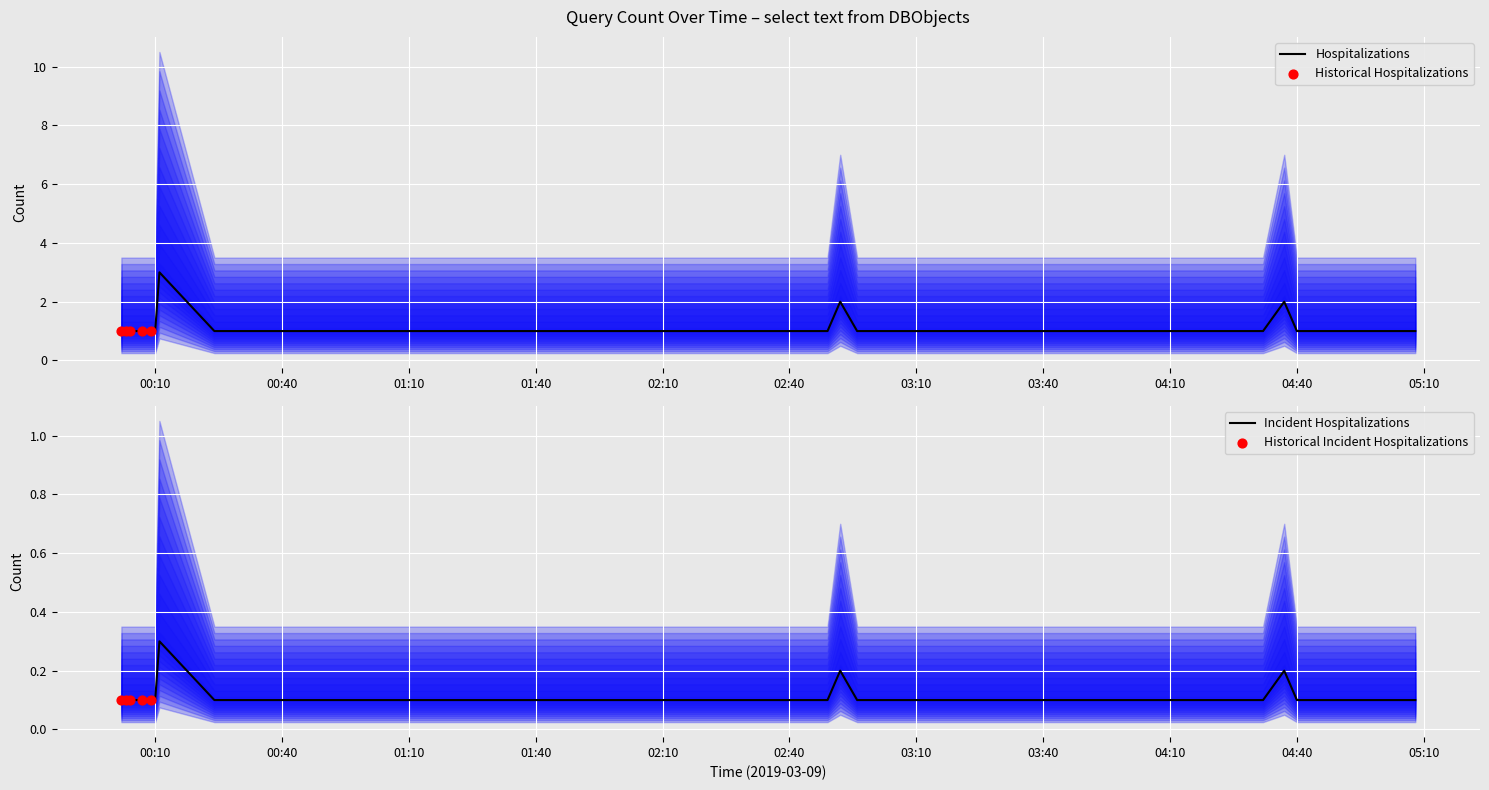

Which has a higher value, 2019-03-09 02:35:00 or 2019-03-09 04:42:00?

2019-03-09 02:35:00